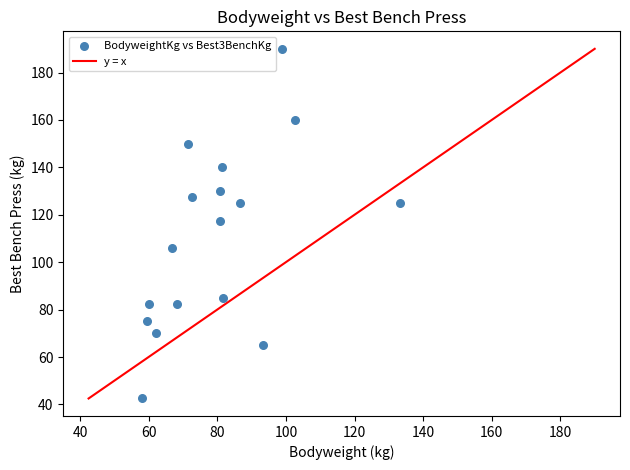

What is the range of X values (max minus min)?

75.2